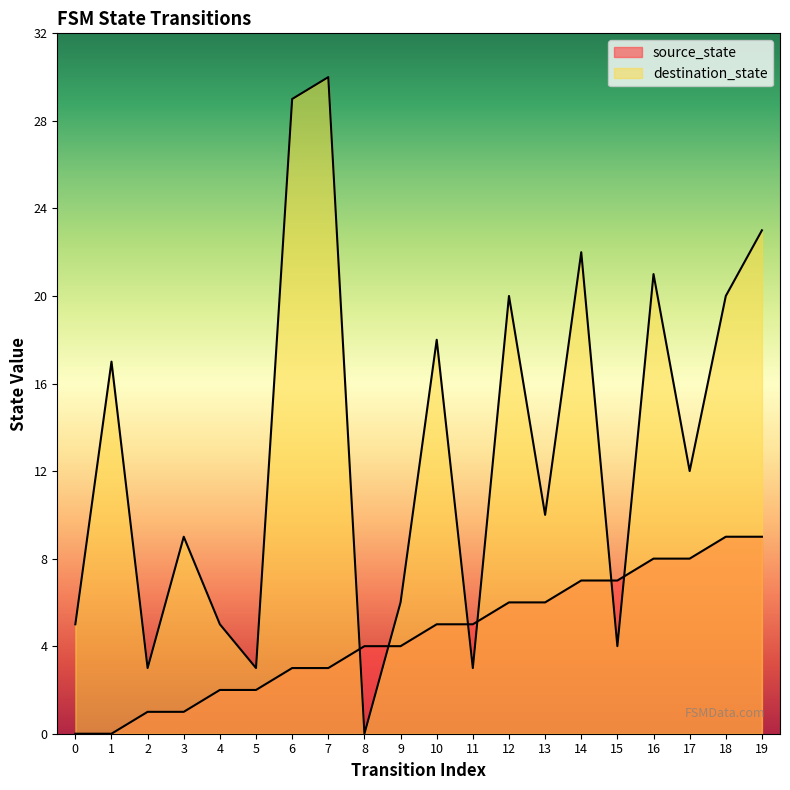

What is the total value across all series at 0?

5